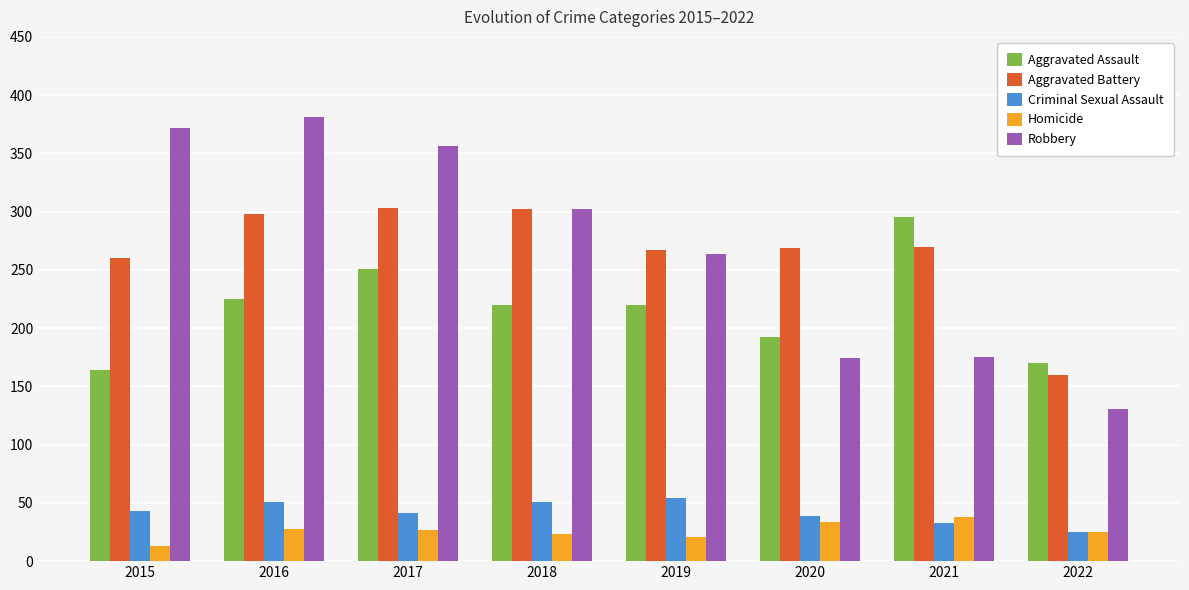

What are all the series names shown in the legend?

Aggravated Assault, Aggravated Battery, Criminal Sexual Assault, Homicide, Robbery